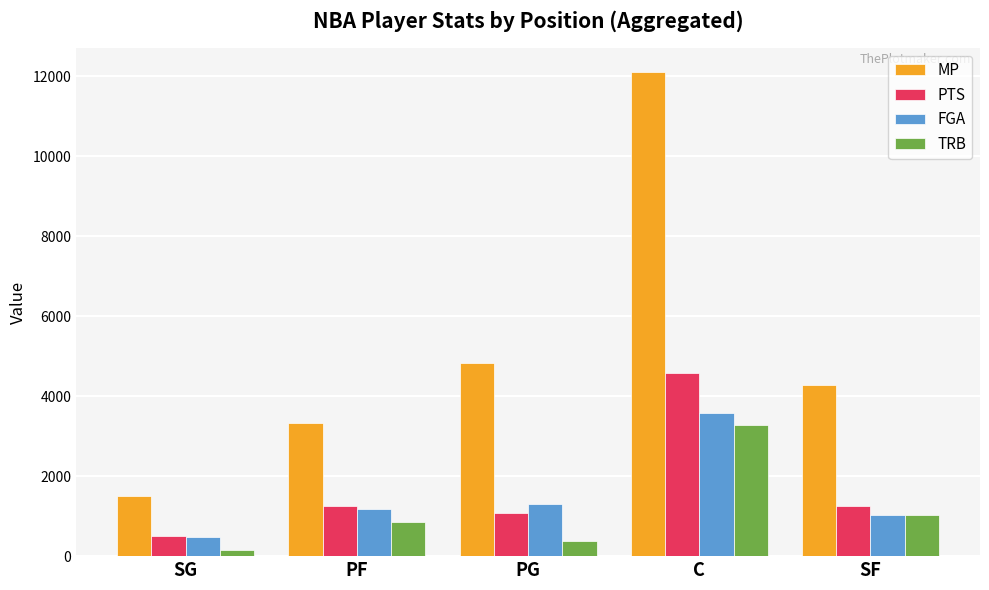

Is it true that FGA equals 357 at SF?

False